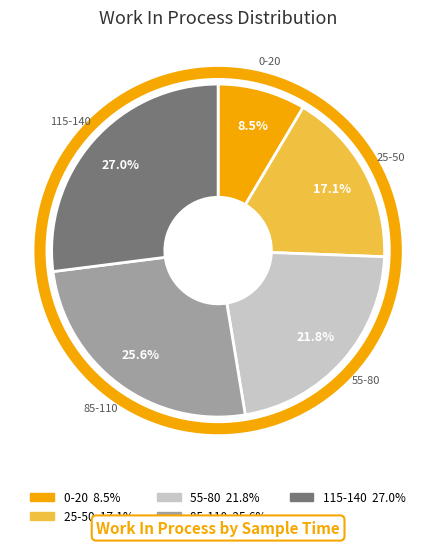

To the nearest percent, what is the average slice percentage?

20%